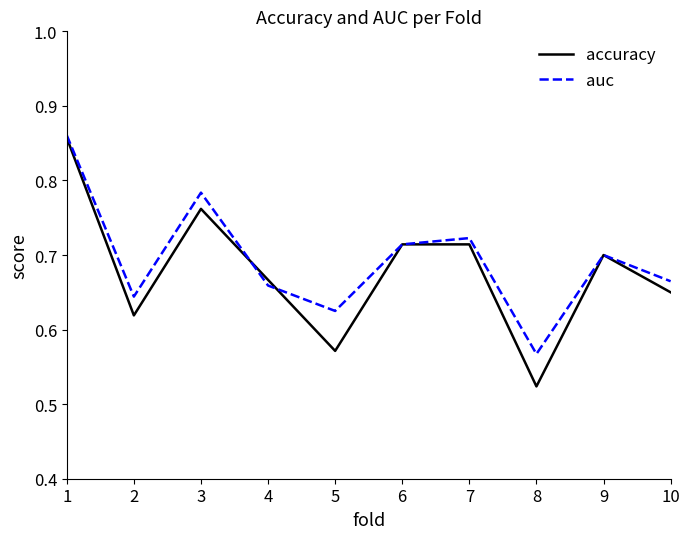

What is the total value across all series at 4?

1.3